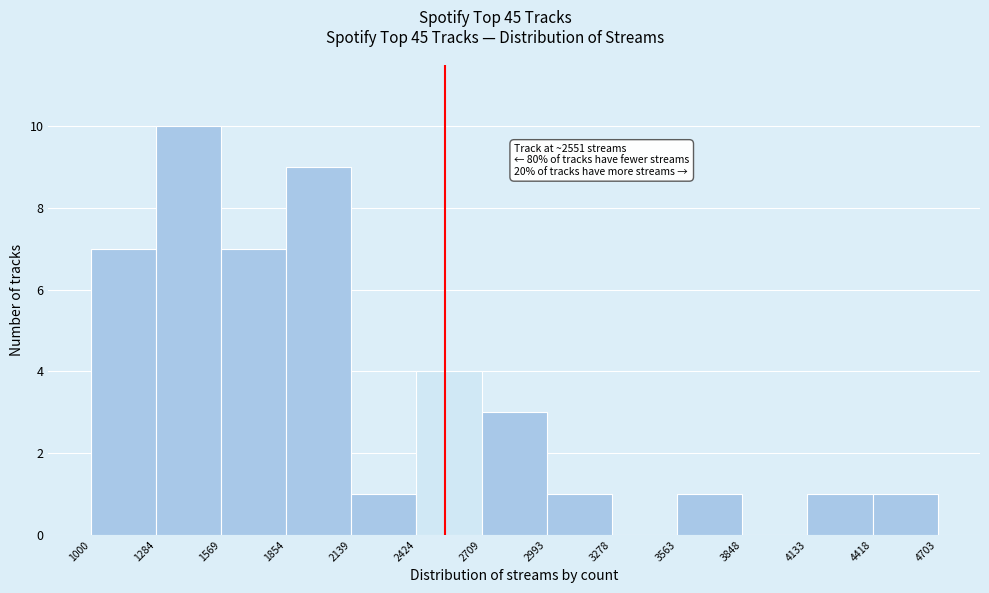

Which range on the x-axis has the tallest bar?

1284 to 1569